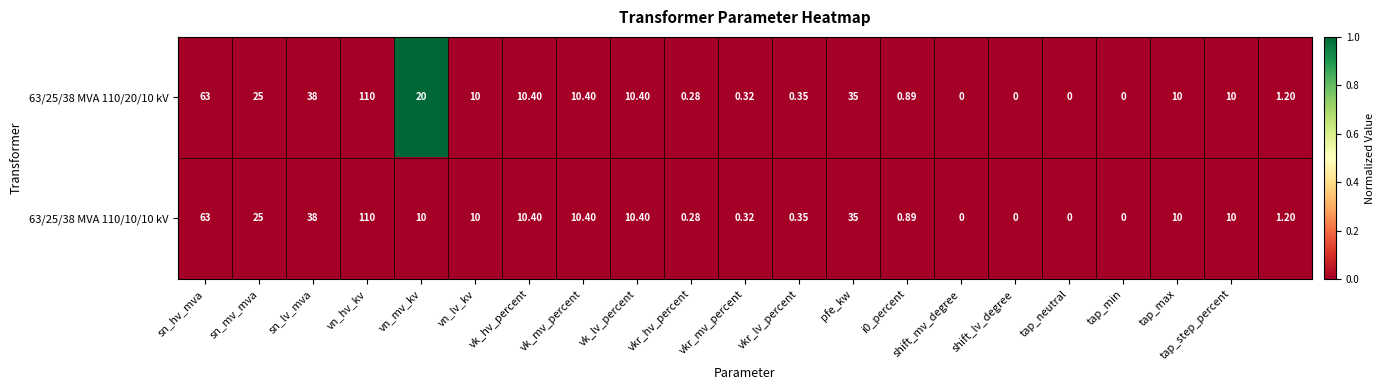

Is the value of 63/25/38 MVA 110/10/10 kV at sn_lv_mva greater than the value of 63/25/38 MVA 110/20/10 kV at pfe_kw?

Yes